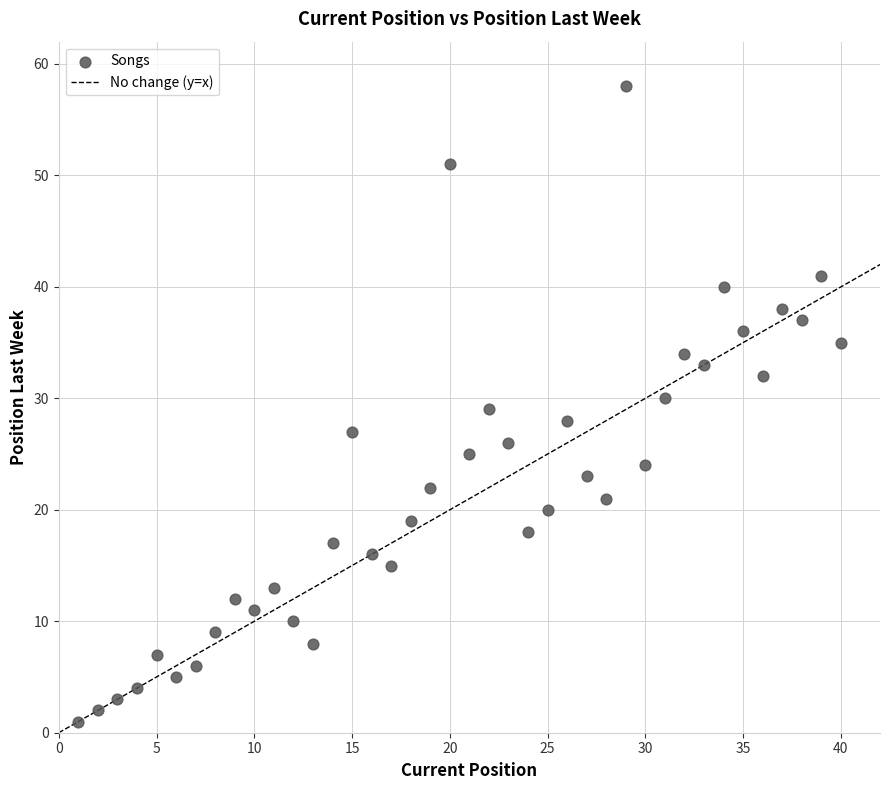

What is the range of X values (max minus min)?

39